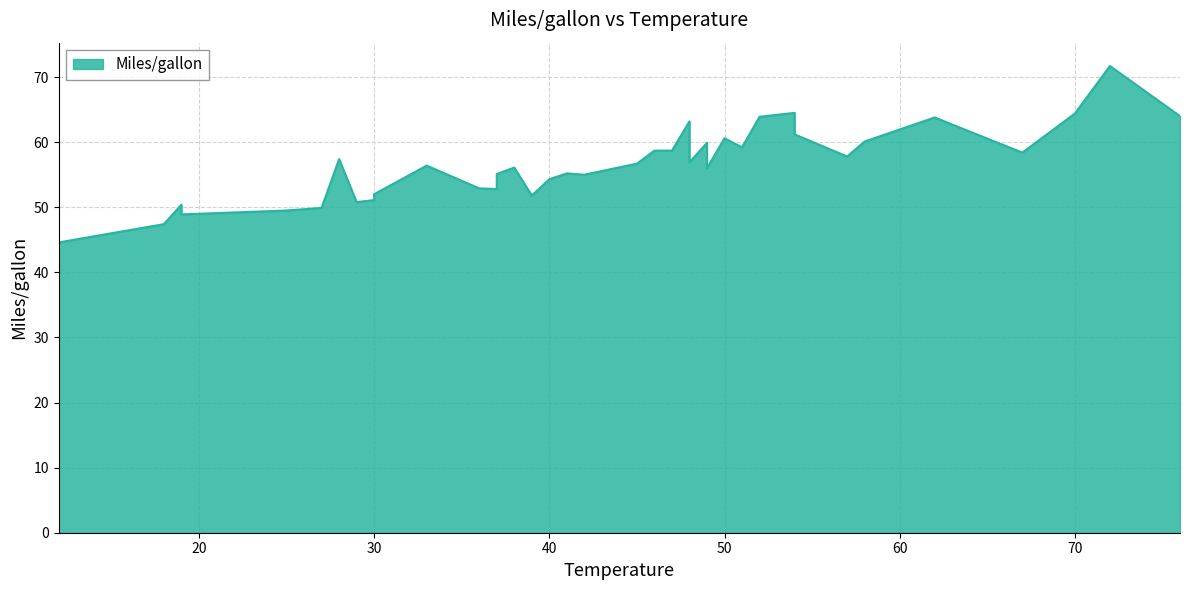

Where is the data nearest to the value 58?

57